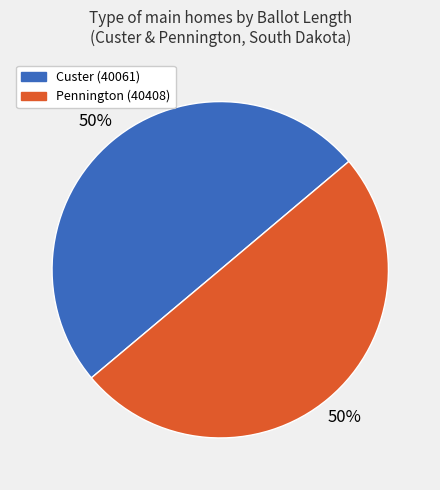

To the nearest percent, what is the combined percentage of Pennington (40408) and Custer (40061)?

100%